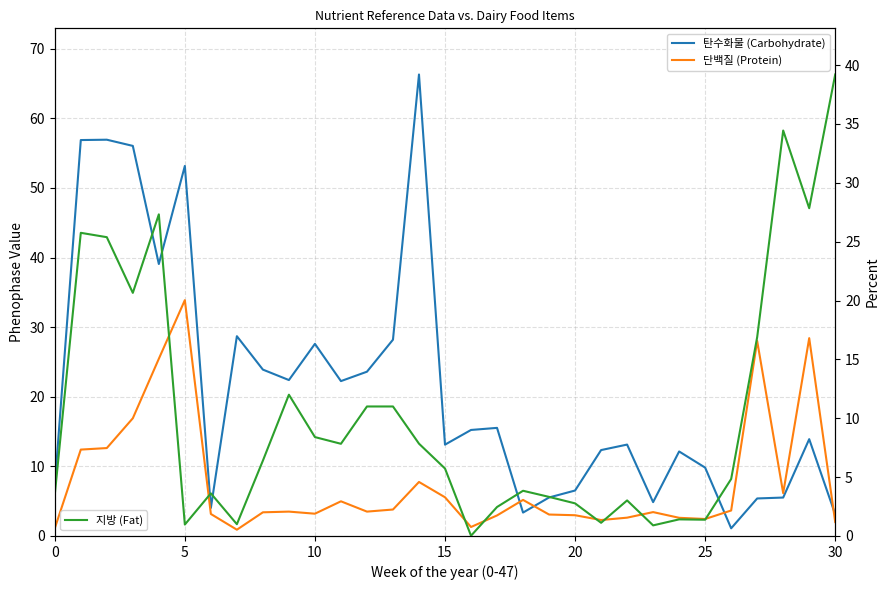

Reading right to left, list all the values displayed in this chart.

탄수화물 (Carbohydrate): 3.1	13.9	5.5	5.4	1.1	9.8	12.1	4.9	13.1	12.3	6.5	5.5	3.4	15.5	15.2	13.1	66.3	28.2	23.6	22.2	27.6	22.4	23.9	28.7	4.0	53.2	39.1	56.0	56.9	56.9	7.2
단백질 (Protein): 2.0	28.4	6.2	28.0	3.7	2.4	2.6	3.4	2.6	2.3	3.0	3.1	5.2	3.0	1.3	5.6	7.8	3.8	3.5	5.0	3.2	3.5	3.4	0.9	3.2	33.9	25.5	16.9	12.6	12.4	1.1
지방 (Fat): 39.2	27.8	34.4	16.9	4.8	1.4	1.4	0.9	3.0	1.1	2.8	3.3	3.8	2.5	0.0	5.7	7.8	11.0	11.0	7.8	8.4	12.0	6.4	1.0	3.6	1.0	27.3	20.6	25.4	25.8	3.5